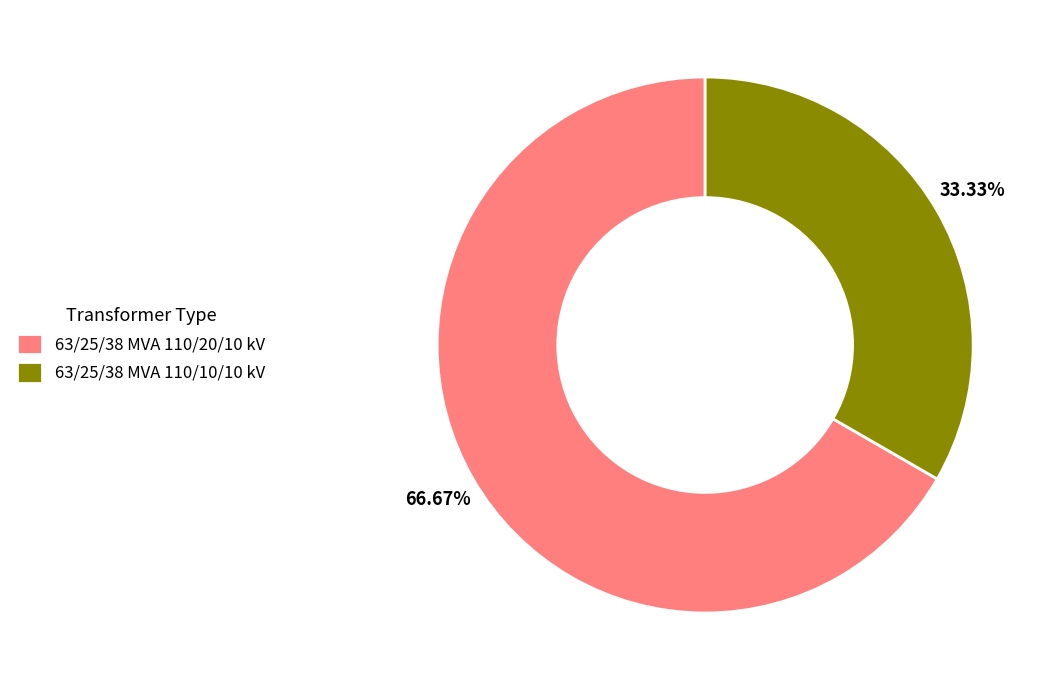

True or false: 63/25/38 MVA 110/20/10 kV accounts for 79% of the total.

False